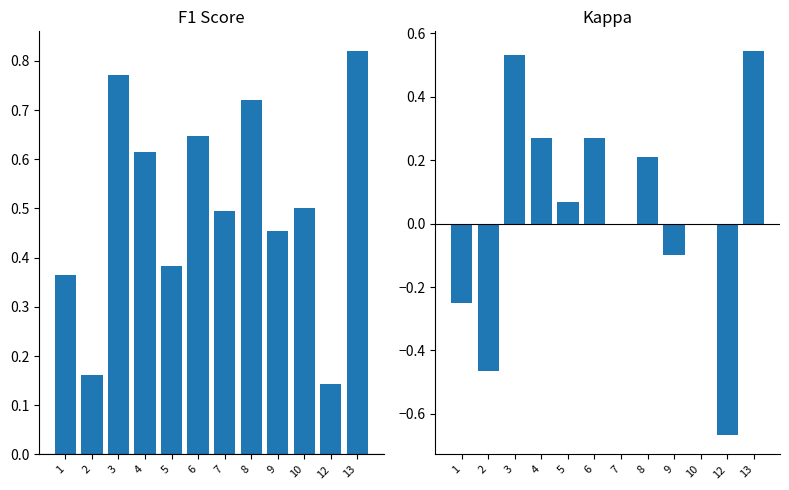

The value of f1 at 13 is 1.2. True or false?

False